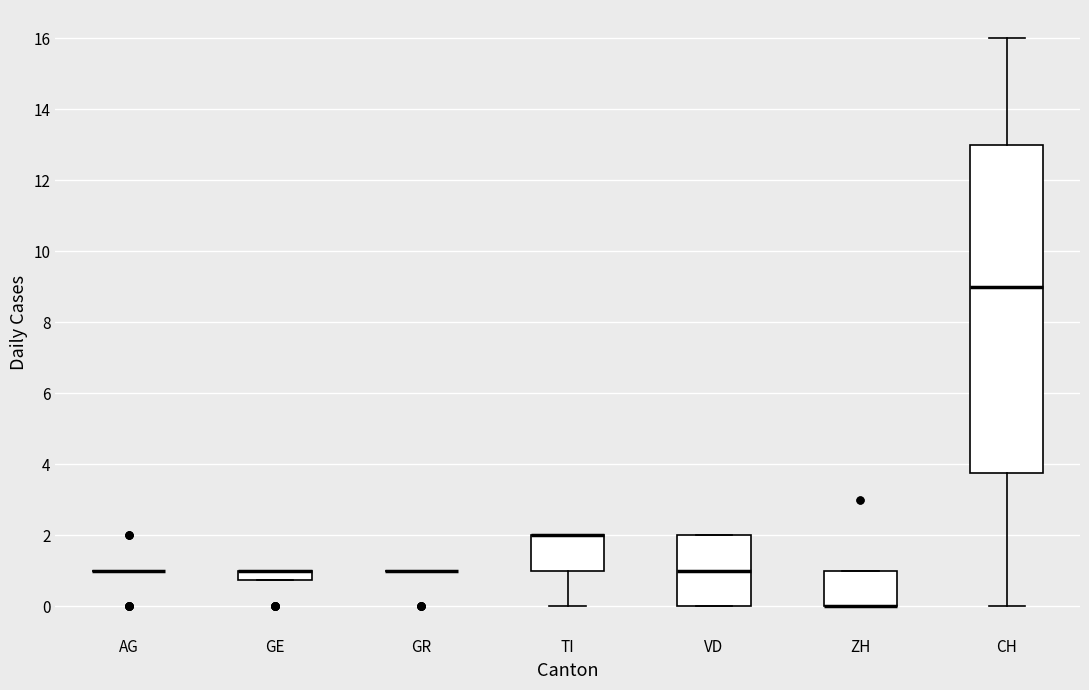

Where is the lower edge of the box for GE on the y-axis? The values are not printed on the chart, so give them approximately, as read against the axis.

0.8